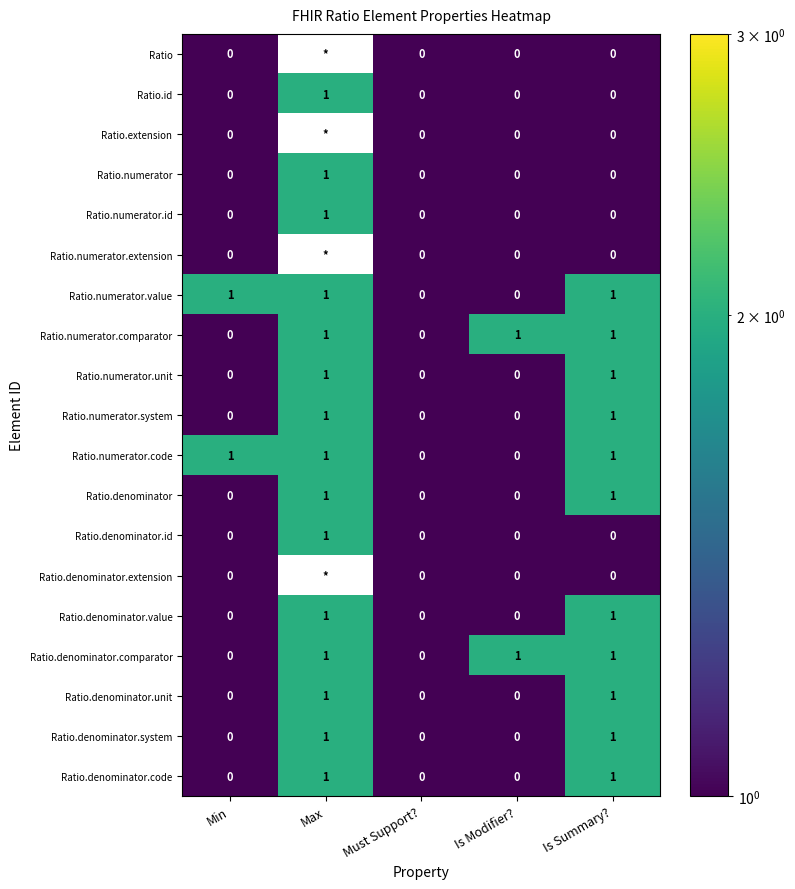

Is the value of Ratio.denominator.id at Is Summary? greater than the value of Ratio.denominator.unit at Is Summary??

No